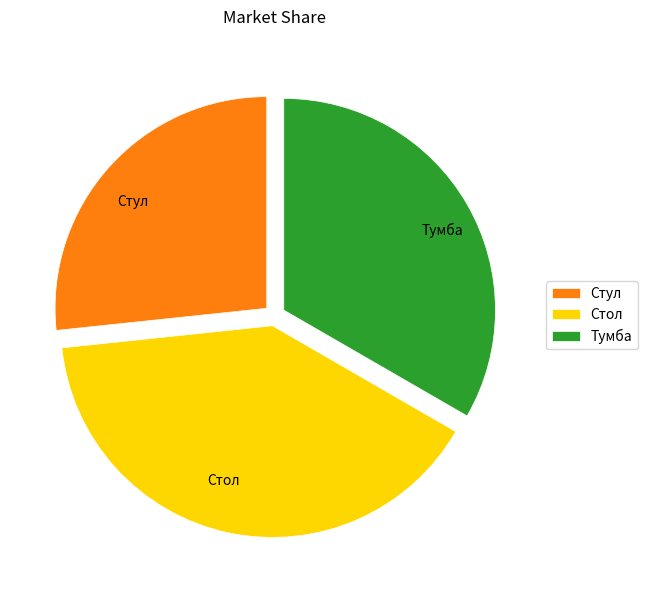

Combined, do Стол and Стул account for over 50%?

Yes